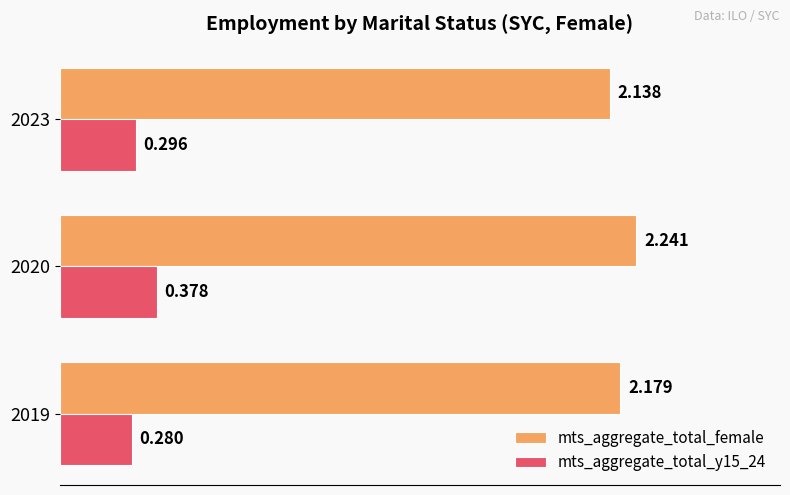

Which series has the largest range (max minus min)?

mts_aggregate_total_female